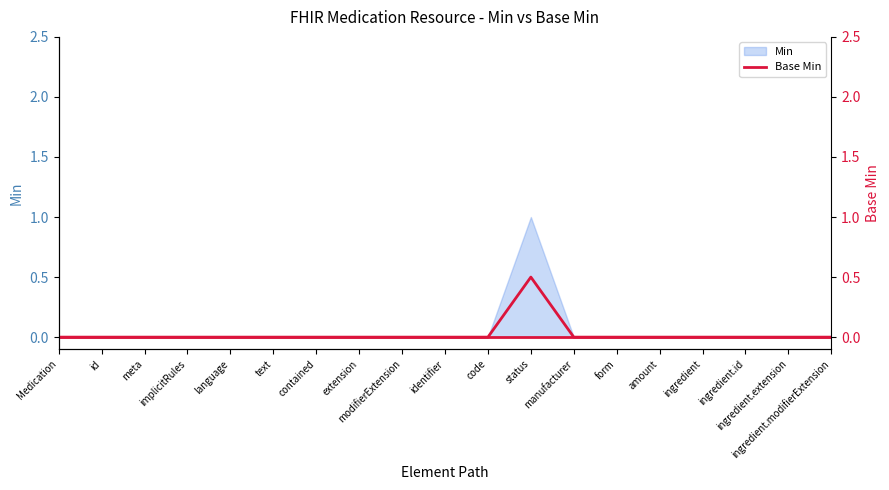

How many categories are shown in the chart?

19